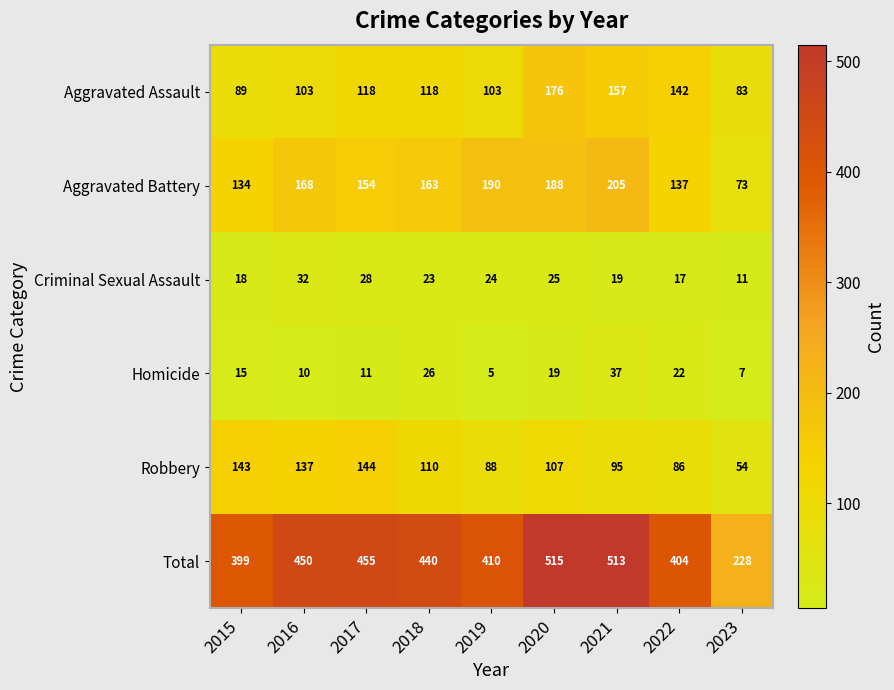

Is it true that Criminal Sexual Assault equals 23 at 2018?

True